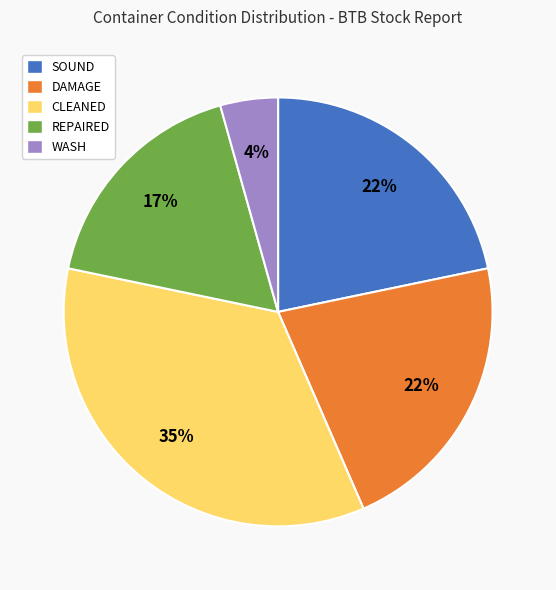

Combined, do SOUND and WASH account for over 50%?

No